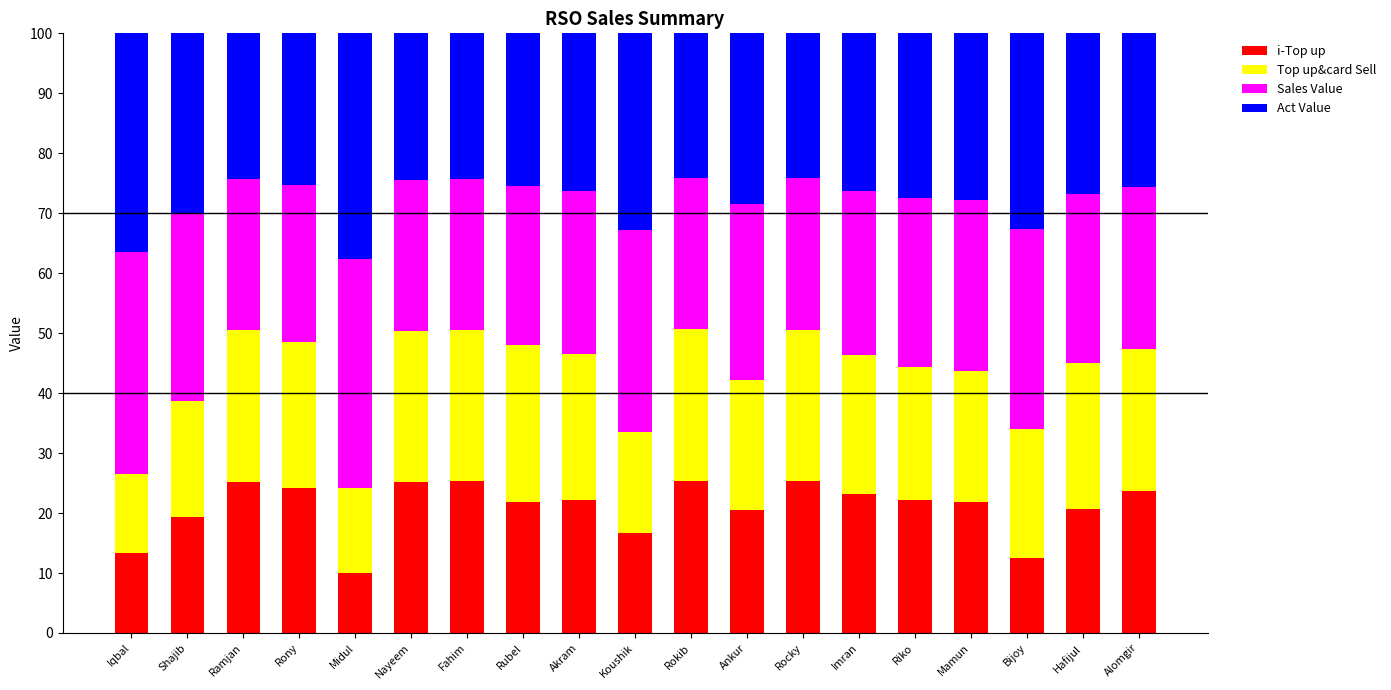

What is the total value across all series at Alomgir?

100.0